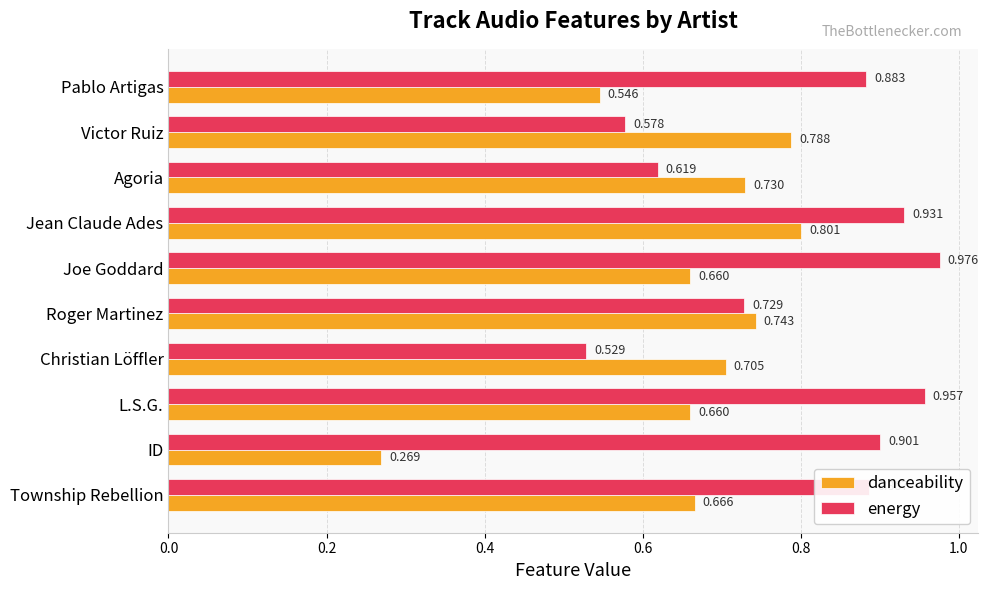

At which category is the sum across all series the highest?

Jean Claude Ades